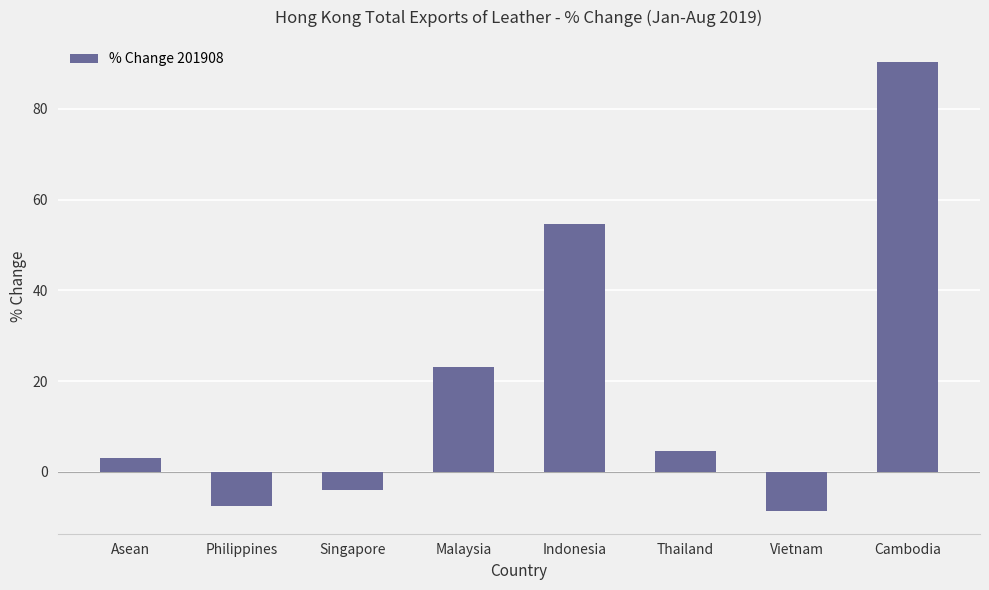

Are the bars grouped side by side (vs. stacked)?

No